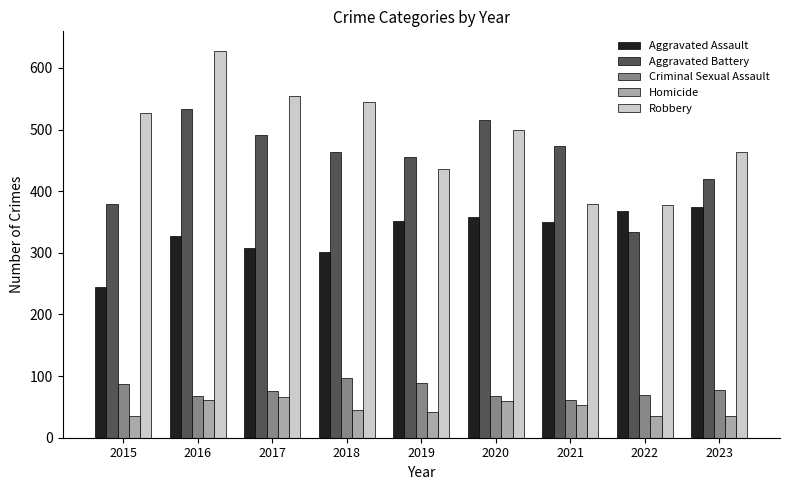

What is the difference between the highest and lowest values at 2017?

489